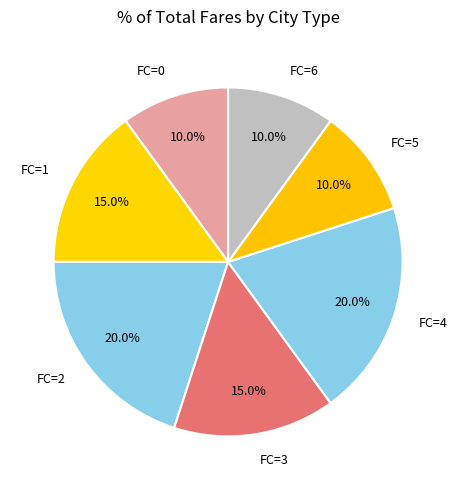

Combined, do FC=0 and FC=3 account for over 50%?

No